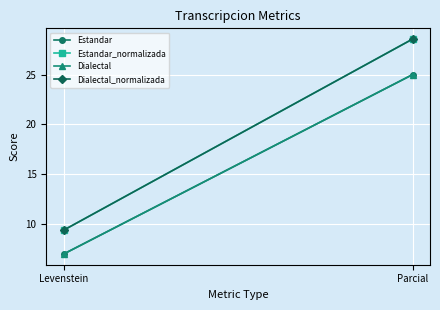

At which label does Dialectal reach its minimum?

Levenstein